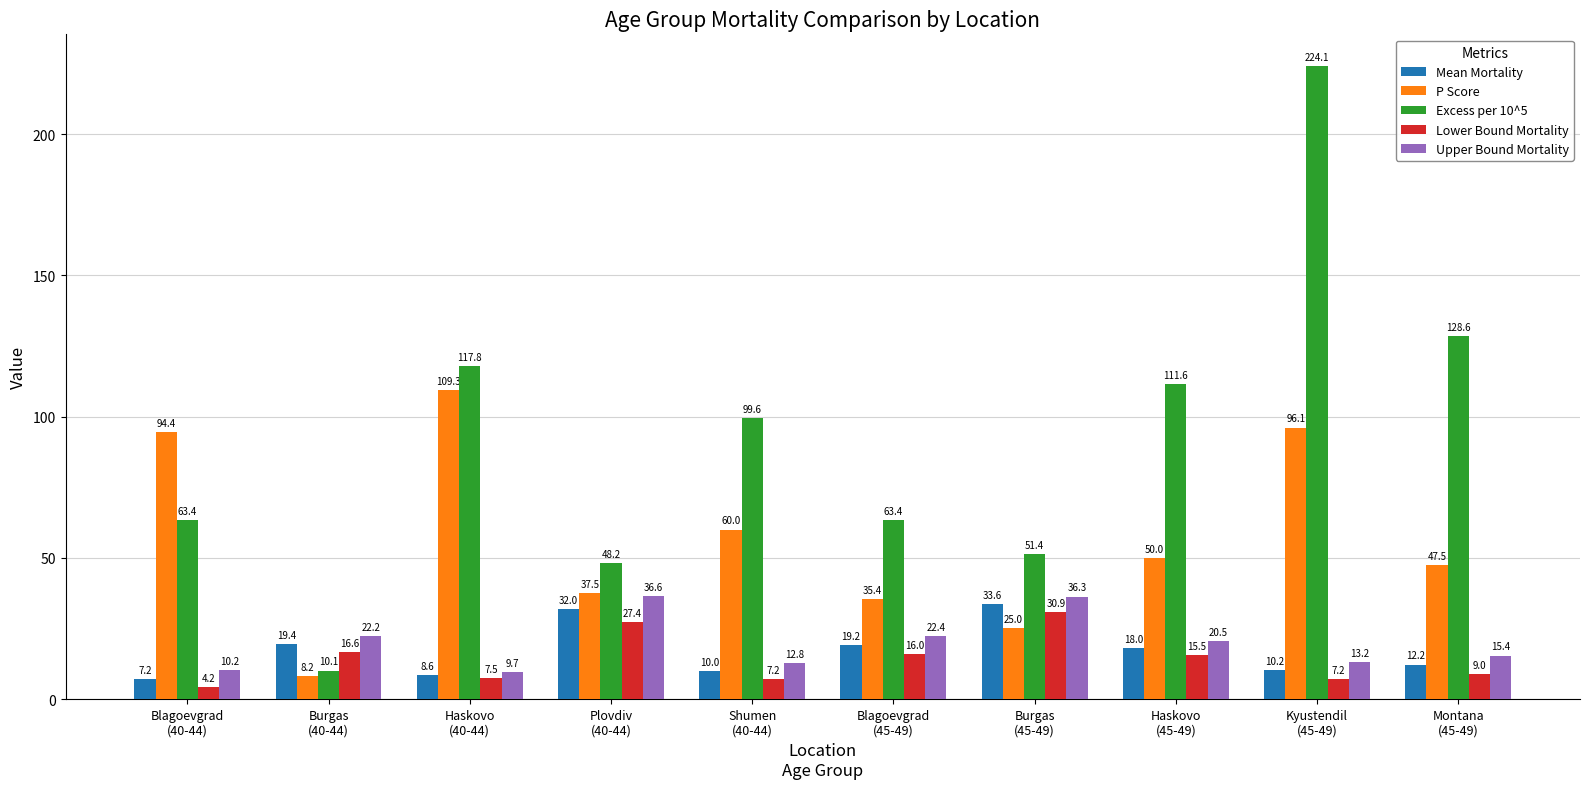

Which category has the highest value across all series?

Kyustendil
(45-49)